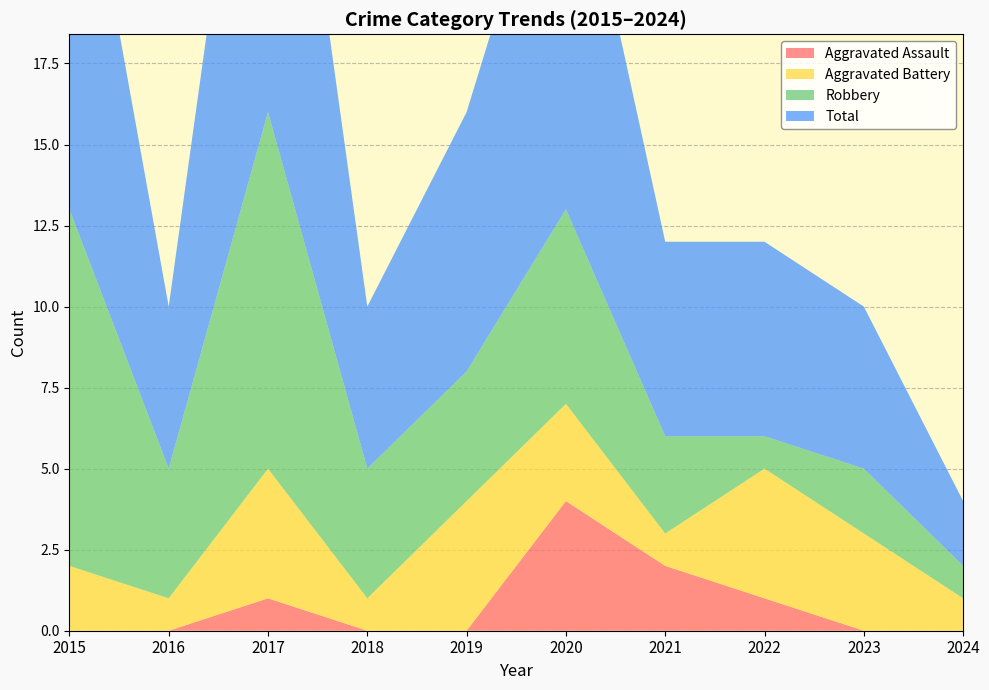

Reading left to right, transcribe all the data shown in this chart.

Aggravated Assault: 0	0	1	0	0	4	2	1	0	0
Aggravated Battery: 2	1	4	1	4	3	1	4	3	1
Robbery: 11	4	11	4	4	6	3	1	2	1
Total: 14	5	16	5	8	13	6	6	5	2